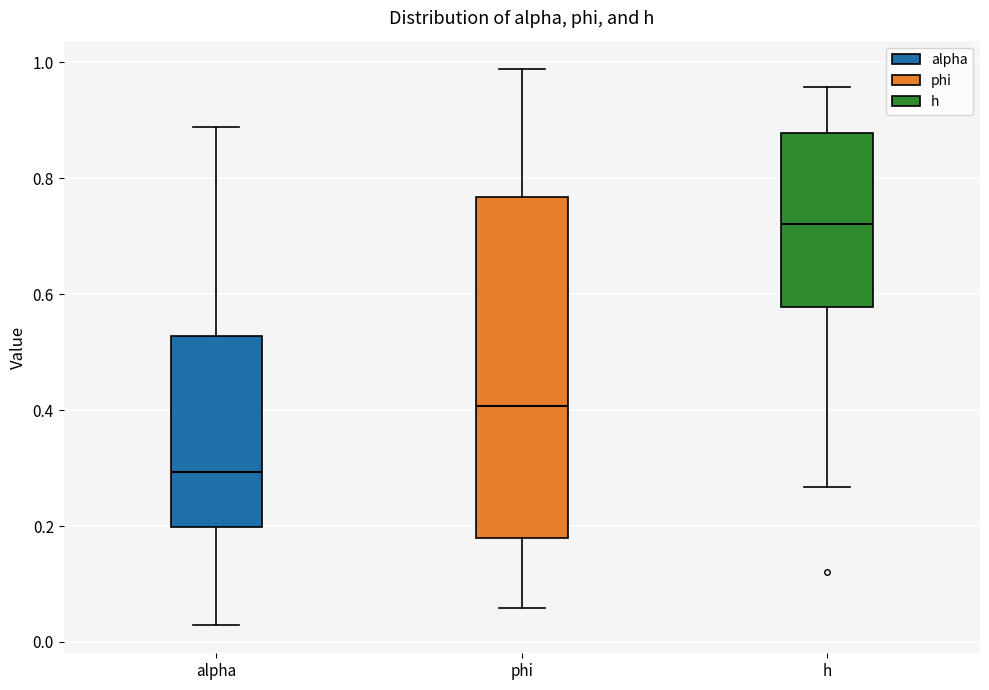

Where is the upper edge of the box for alpha on the y-axis? The values are not printed on the chart, so give them approximately, as read against the axis.

0.52